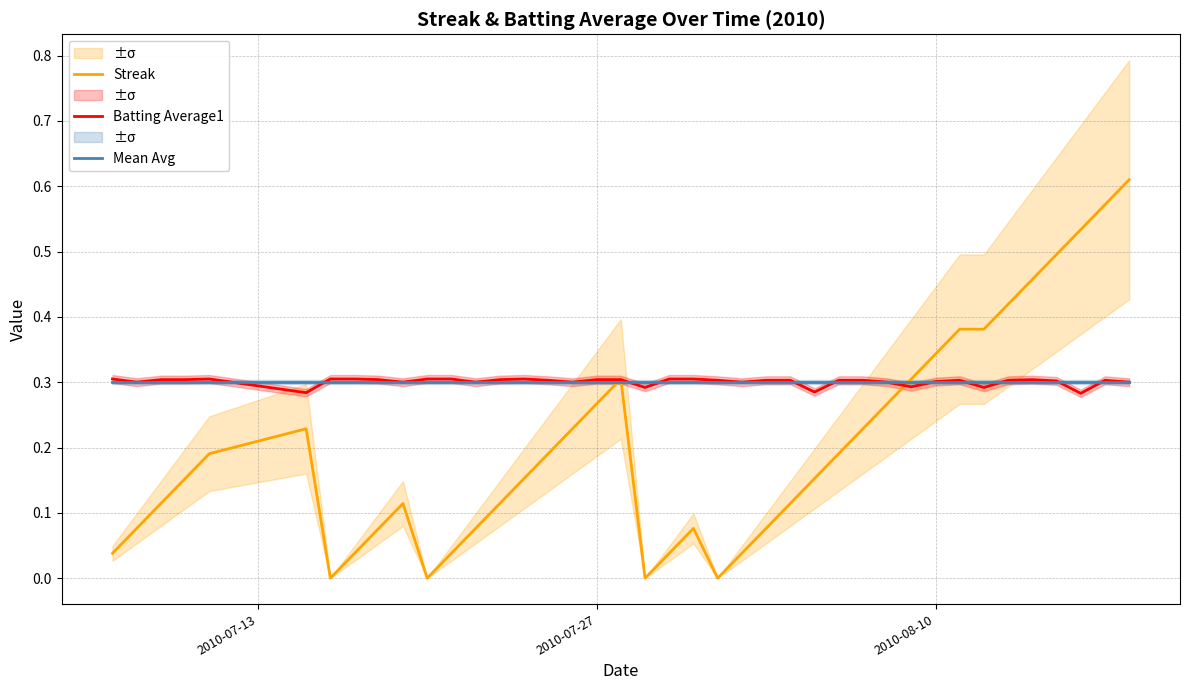

Reading right to left, what are all the values shown in this chart?

Streak: 0.6	0.6	0.5	0.5	0.5	0.4	0.4	0.4	0.3	0.3	0.3	0.2	0.2	0.2	0.1	0.1	0.0	0.0	0.1	0.0	0.0	0.3	0.3	0.2	0.2	0.2	0.1	0.1	0.0	0.0	0.1	0.1	0.0	0.0	0.2	0.2	0.2	0.1	0.1	0.0
Batting Average1: 0.3	0.3	0.3	0.3	0.3	0.3	0.3	0.3	0.3	0.3	0.3	0.3	0.3	0.3	0.3	0.3	0.3	0.3	0.3	0.3	0.3	0.3	0.3	0.3	0.3	0.3	0.3	0.3	0.3	0.3	0.3	0.3	0.3	0.3	0.3	0.3	0.3	0.3	0.3	0.3
Mean Avg: 0.3	0.3	0.3	0.3	0.3	0.3	0.3	0.3	0.3	0.3	0.3	0.3	0.3	0.3	0.3	0.3	0.3	0.3	0.3	0.3	0.3	0.3	0.3	0.3	0.3	0.3	0.3	0.3	0.3	0.3	0.3	0.3	0.3	0.3	0.3	0.3	0.3	0.3	0.3	0.3